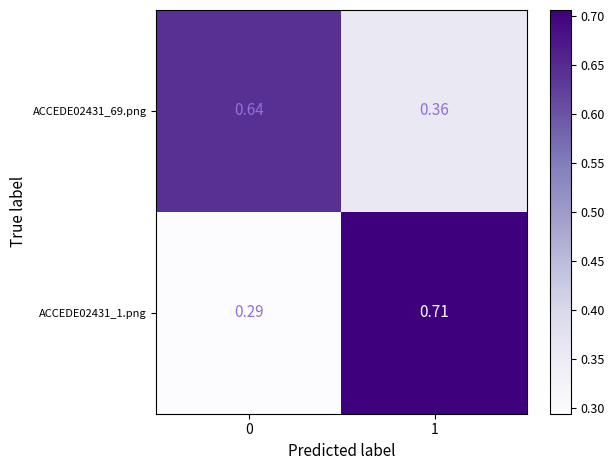

Is the value of ACCEDE02431_69.png at 0 greater than the value of ACCEDE02431_1.png at 0?

Yes